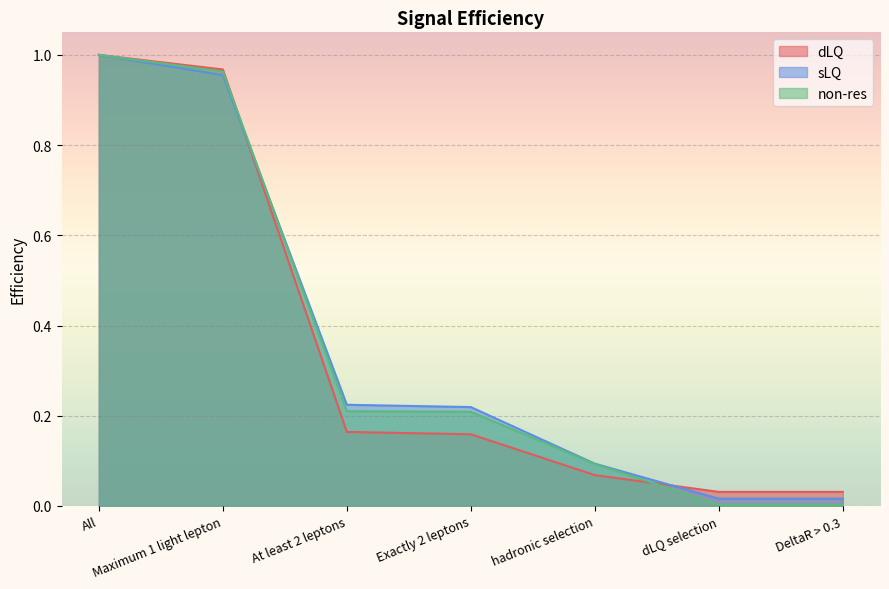

What is the total value across all series at At least 2 leptons?

0.6